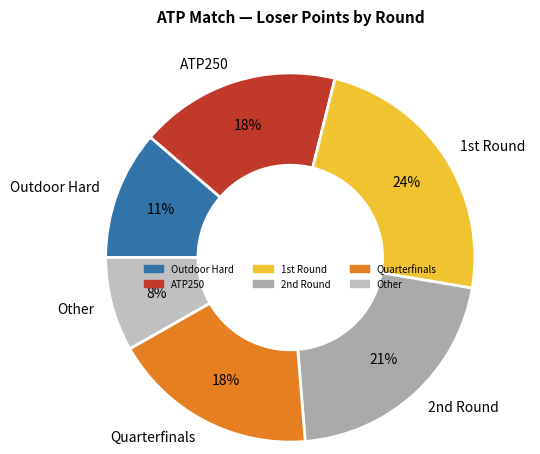

To the nearest percent, what portion does ATP250 represent?

18%